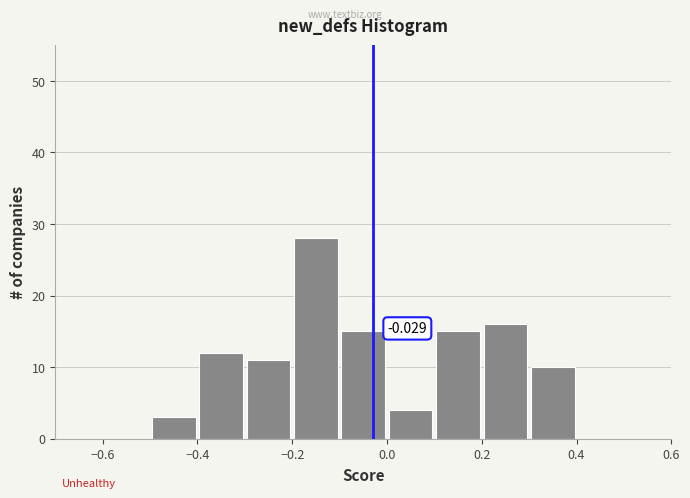

Over which range of the x-axis is the bar tallest?

-0.2 to -0.1